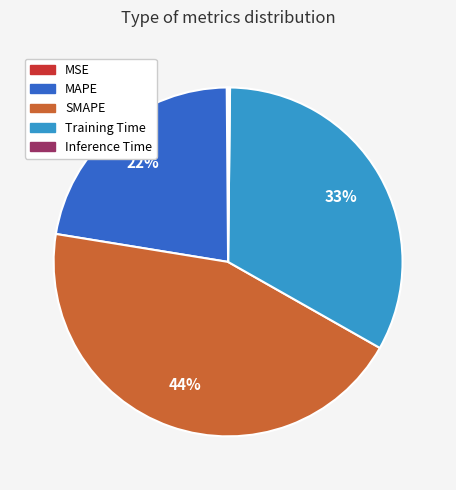

Does SMAPE account for over 50% of the chart?

No